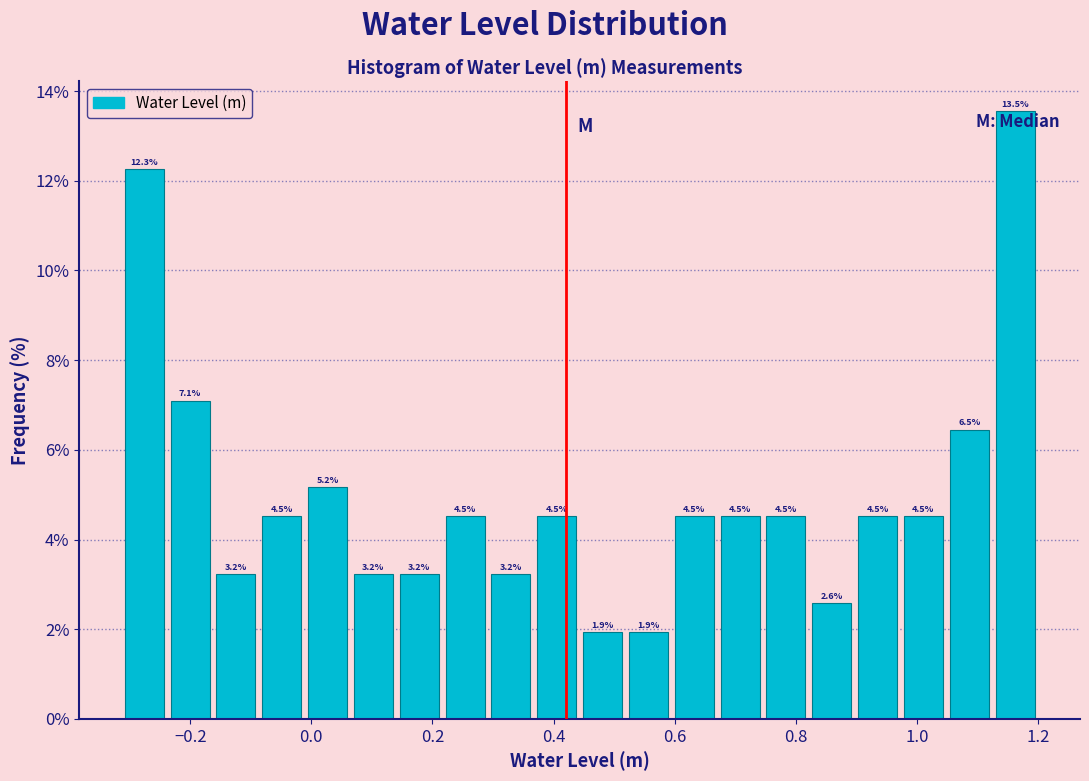

Around what value on the x-axis is the tallest bar? Give the approximate position of its centre, as read against the axis.

1.16